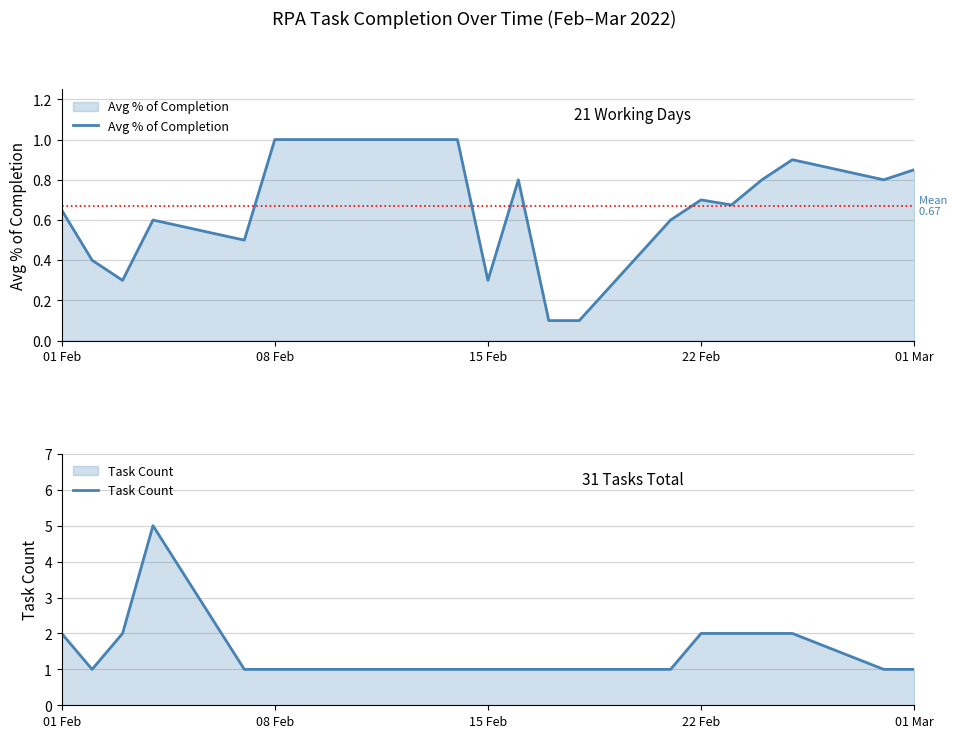

What is the minimum value for Task Count?

1